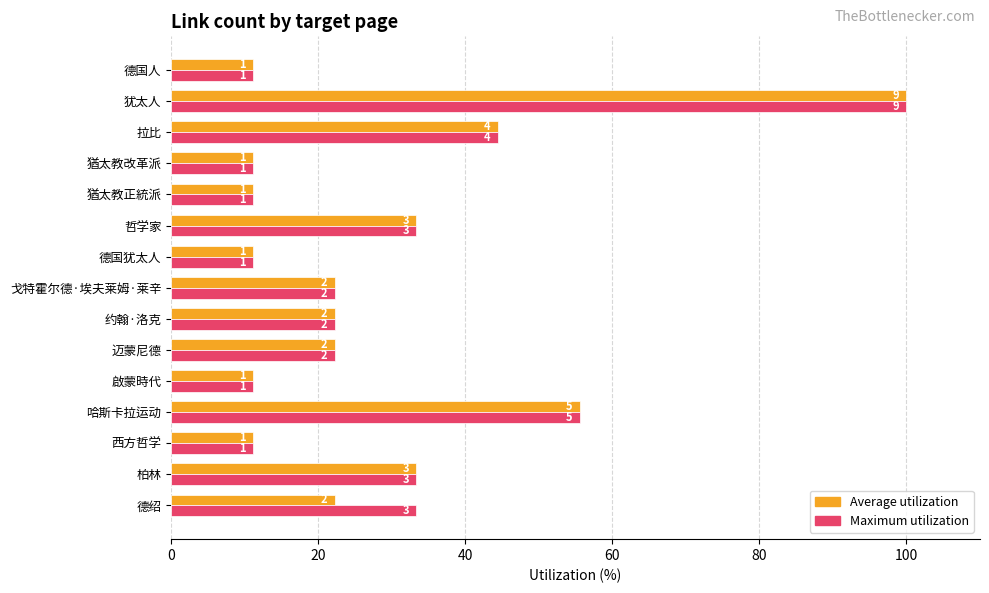

What are all the series names shown in the legend?

Average utilization, Maximum utilization